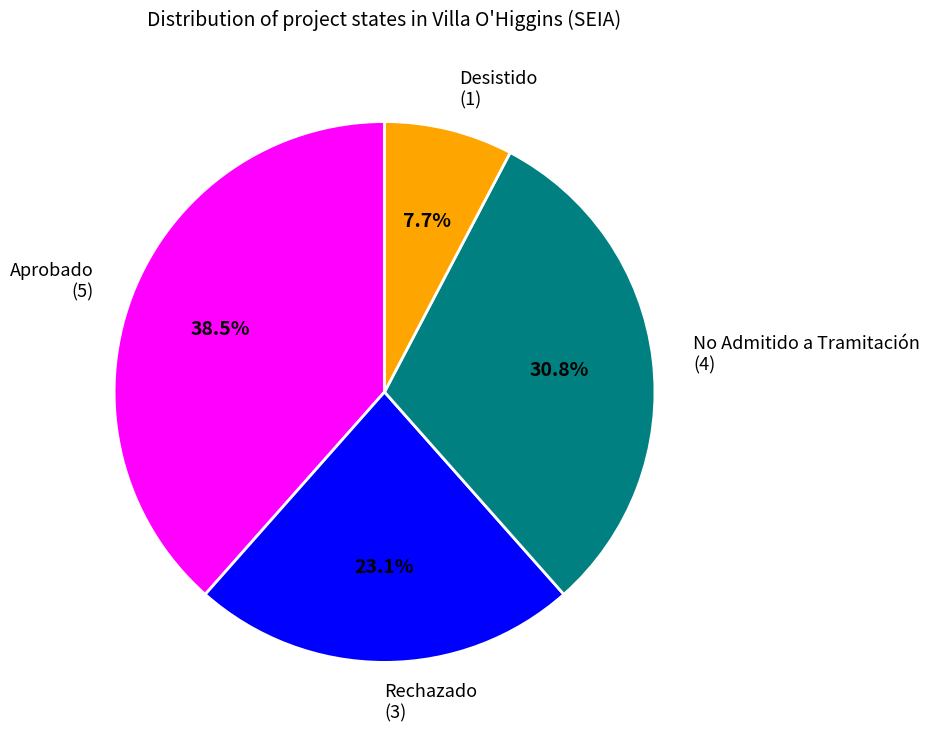

Is there any slice that represents more than half of the pie?

No